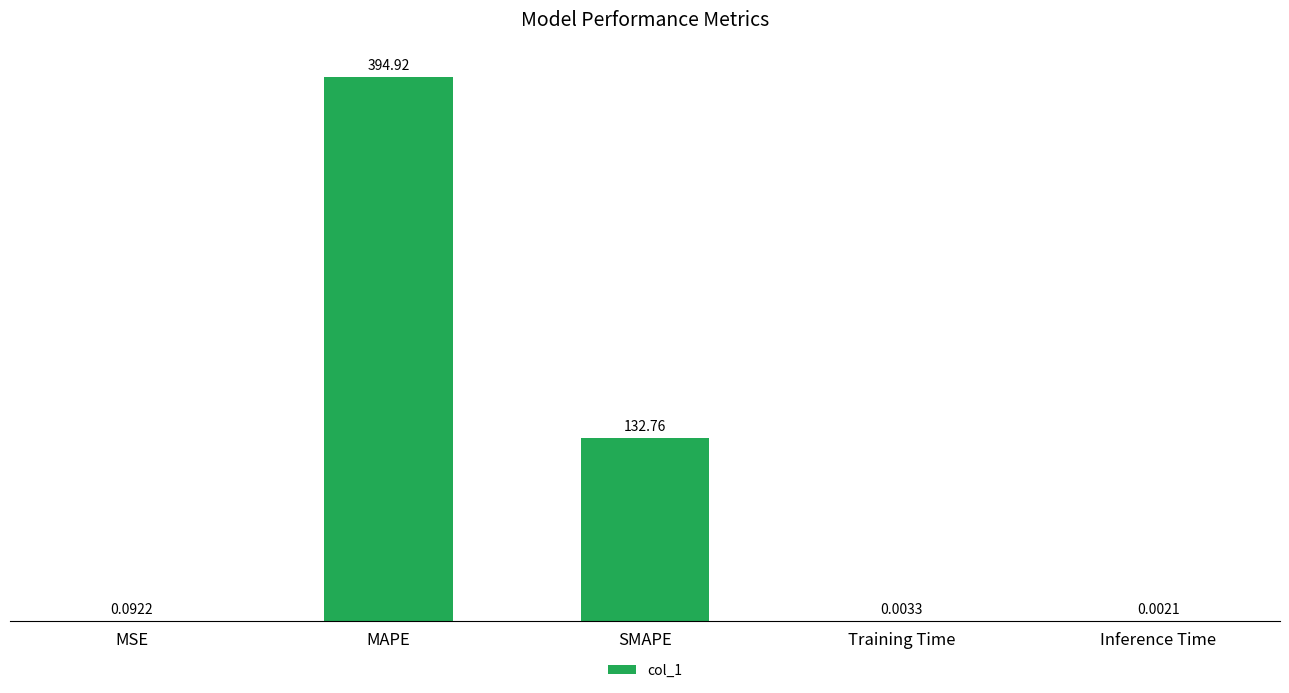

At which category does the chart reach its peak across all series?

MAPE